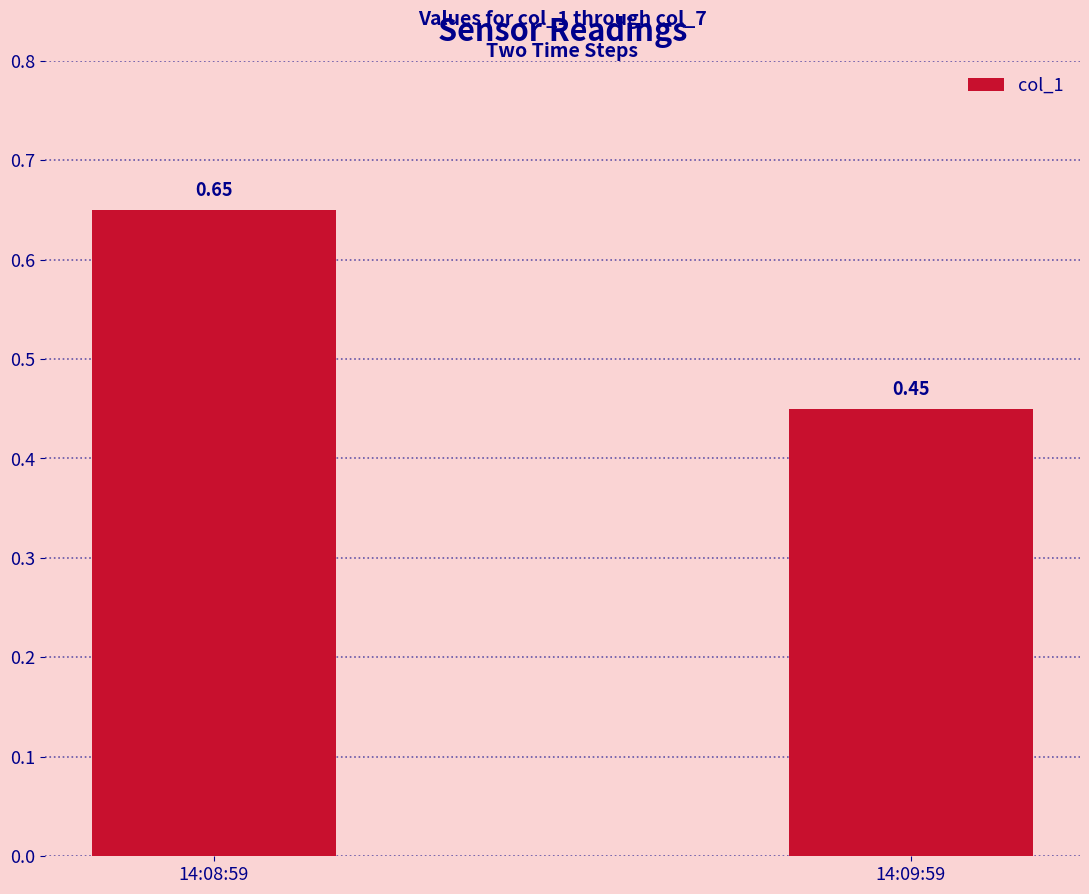

What is the label of the 1st bar from the right?

14:09:59